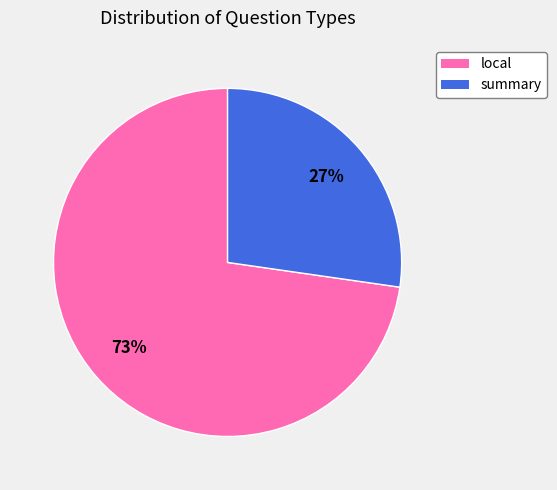

Between summary and local, which is larger?

local